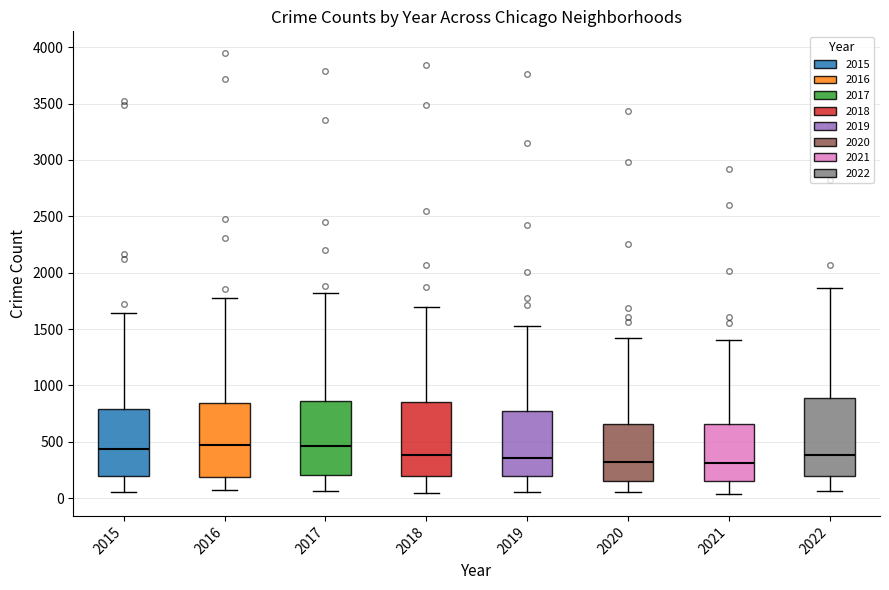

Reading left to right, transcribe this box plot: for each box, give where its median line is, the range the box spans, and where its two whiskers end, as read against the y-axis. The values are not printed on the chart, so give them approximately, as read against the axis.

2015: median 450, box 200 to 800, whiskers 50 to 1650
2016: median 450, box 200 to 850, whiskers 100 to 1800
2017: median 450, box 200 to 850, whiskers 50 to 1800
2018: median 400, box 200 to 850, whiskers 50 to 1700
2019: median 350, box 200 to 800, whiskers 50 to 1550
2020: median 300, box 150 to 650, whiskers 50 to 1400
2021: median 300, box 150 to 650, whiskers 50 to 1400
2022: median 400, box 200 to 900, whiskers 50 to 1850